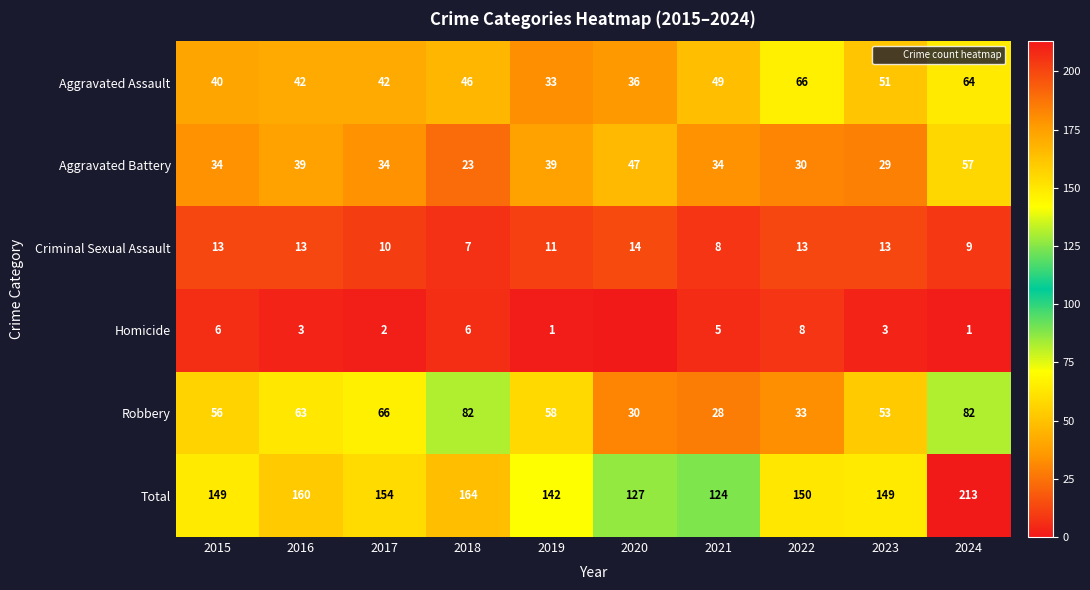

Which series changed the most between 2017 and 2021?

Robbery